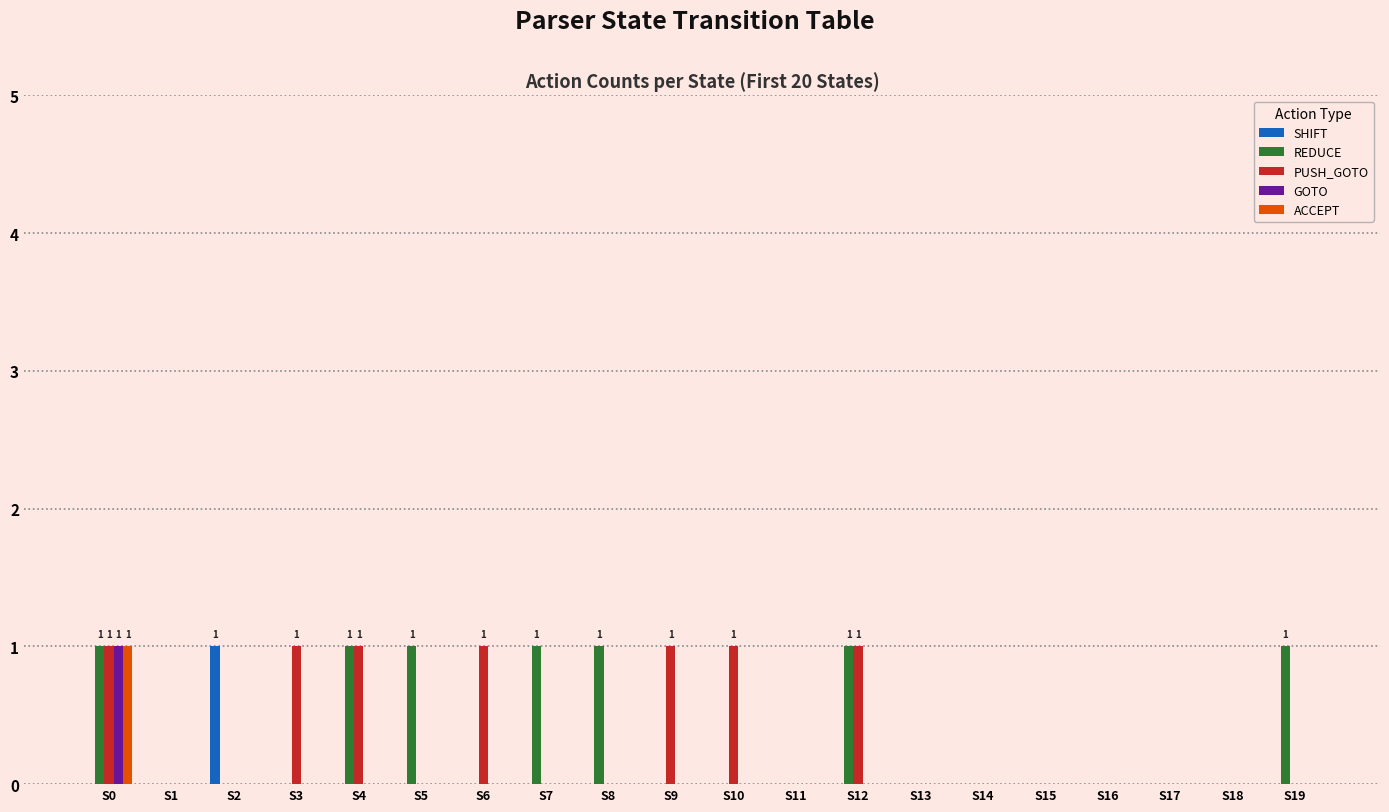

Which series changed the most between S1 and S7?

REDUCE